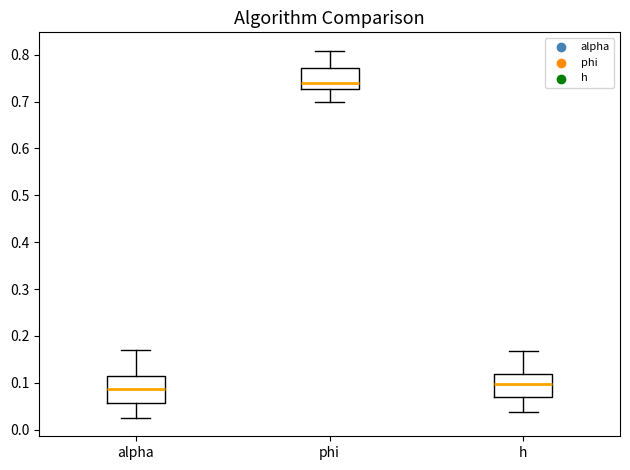

Reading left to right, read every box against the y-axis: the position of its median line, the range the box covers, and the ends of its whiskers. The values are not printed on the chart, so give them approximately, as read against the axis.

alpha: median 0.09, box 0.06 to 0.11, whiskers 0.03 to 0.17
phi: median 0.74, box 0.73 to 0.77, whiskers 0.70 to 0.81
h: median 0.10, box 0.07 to 0.12, whiskers 0.04 to 0.17